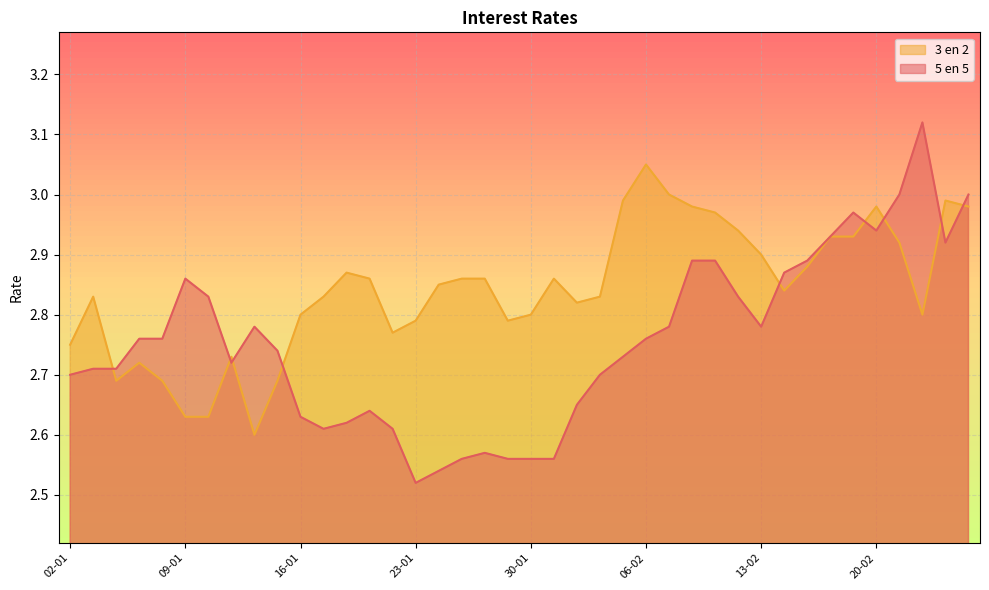

At how many categories does at least one series exceed 2?

40